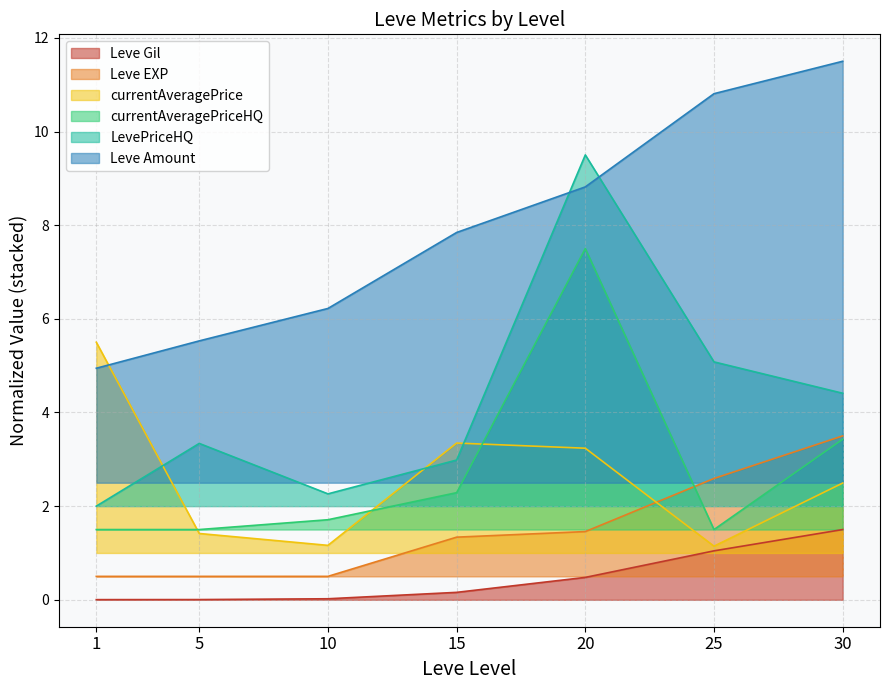

True or false: Leve Amount has more than 2 points higher than both neighbors.

False